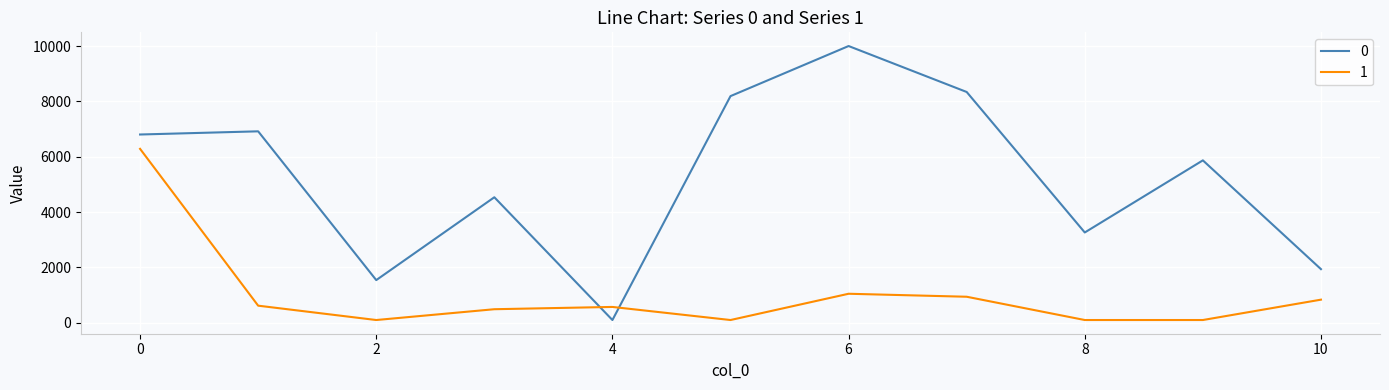

What is the highest value of the 0 series?

10000.0